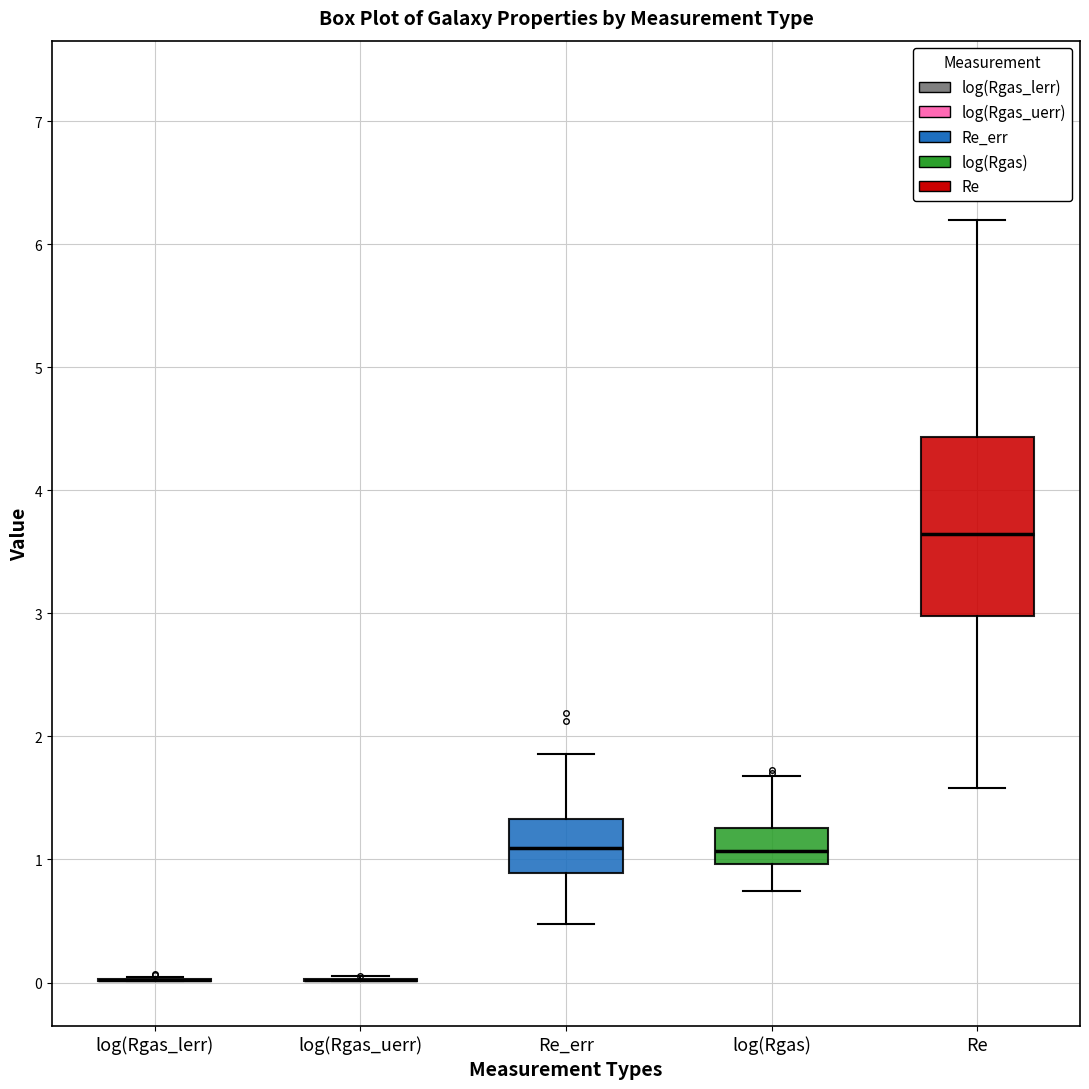

Comparing the boxes themselves (not the whiskers), which one is the tallest?

Re